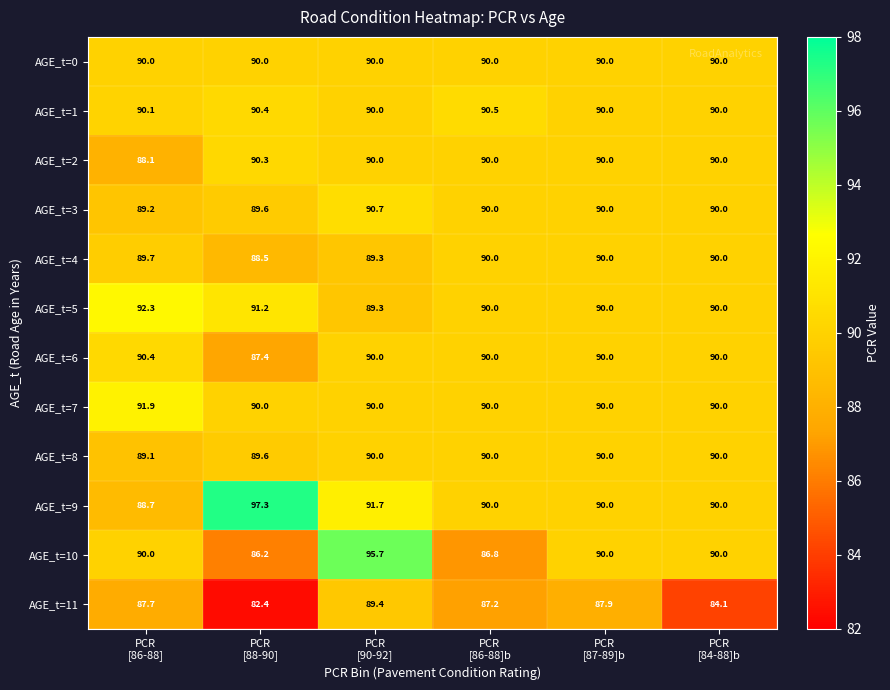

What is the total value across all series at PCR
[87-89]b?

1077.9